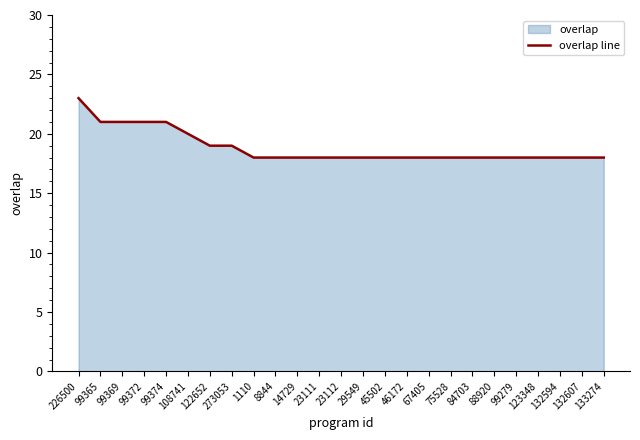

How many lines are shown in the chart?

1